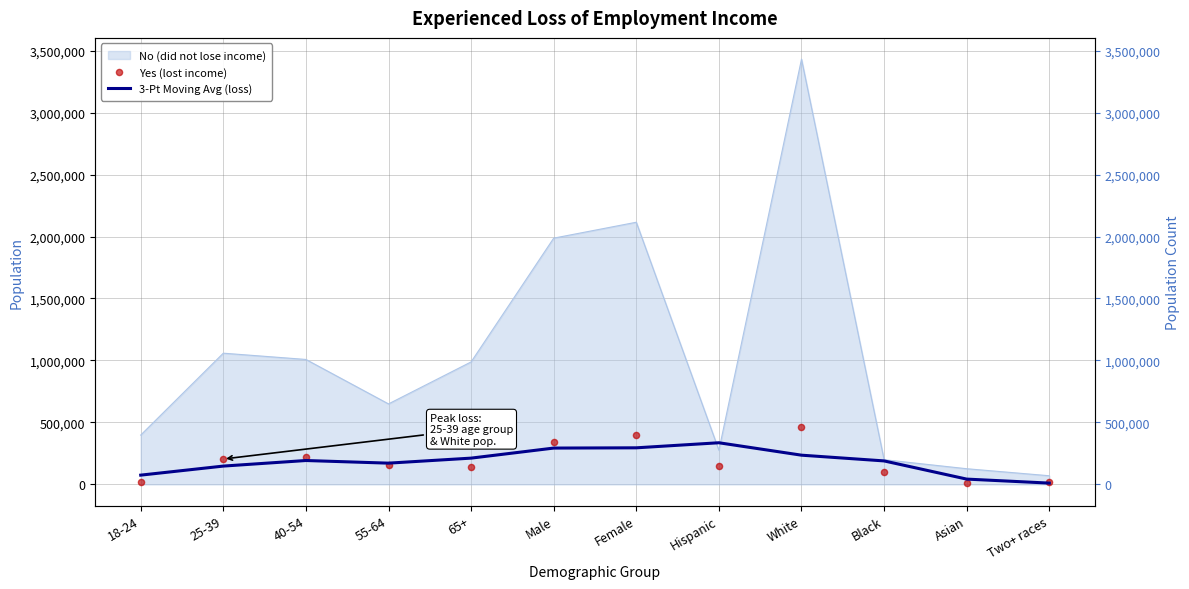

Which series reaches the minimum Y coordinate?

Yes (lost income)